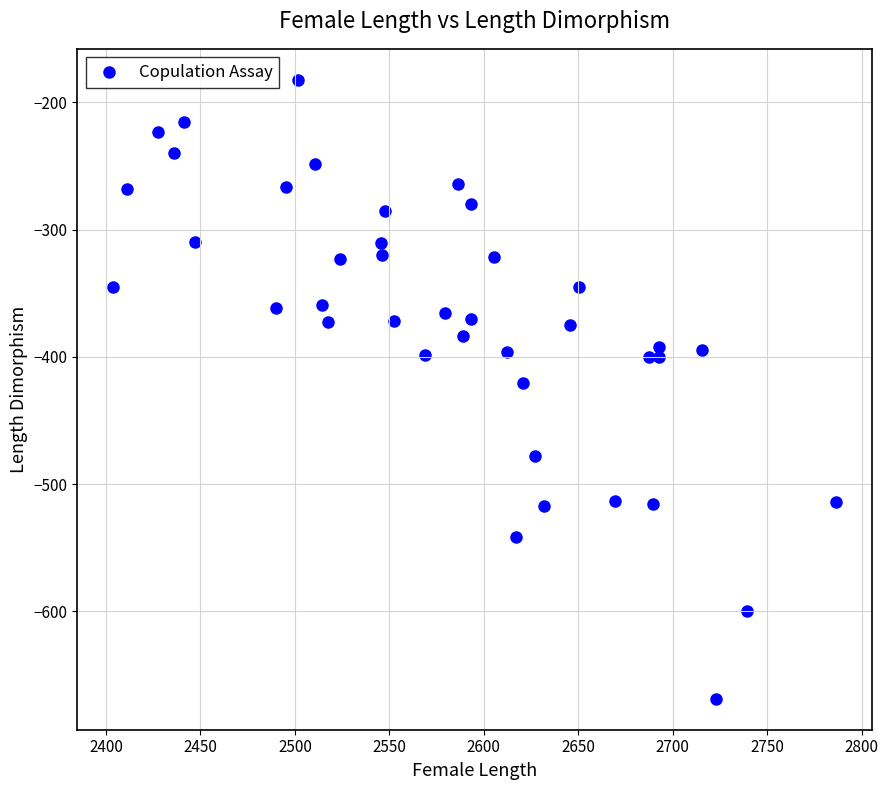

What is the range of X values (max minus min)?

382.5